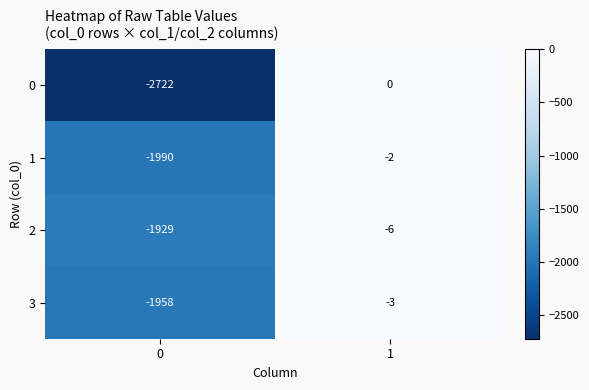

The 3 series shows -3010 at 0. True or false?

False